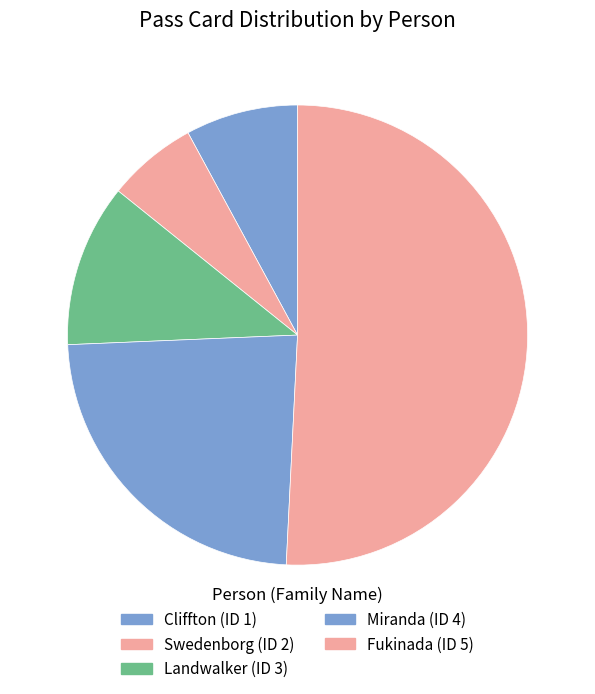

What is the majority slice?

Fukinada (ID 5)